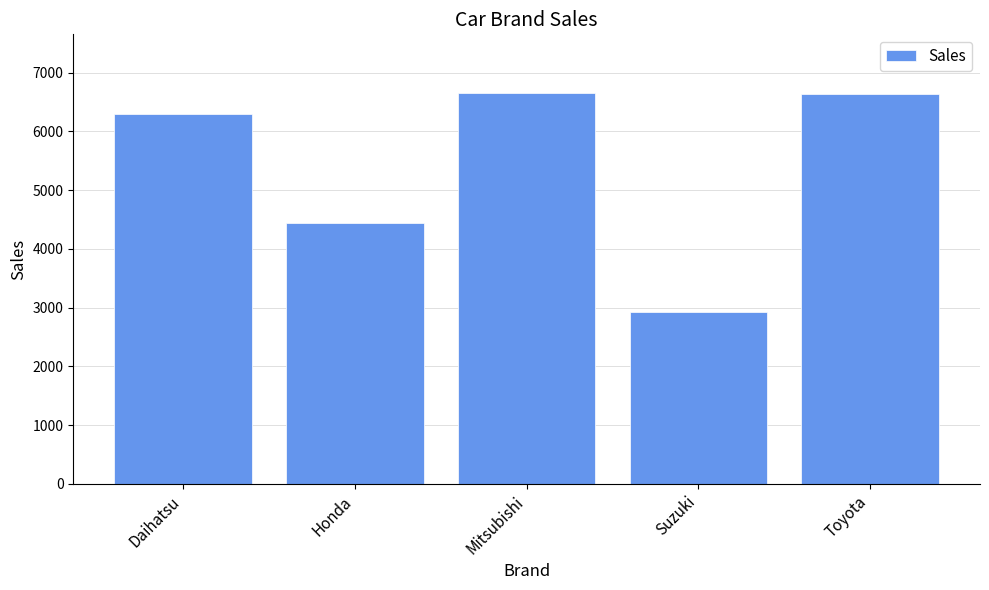

What is the label of the 1st bar from the left?

Daihatsu